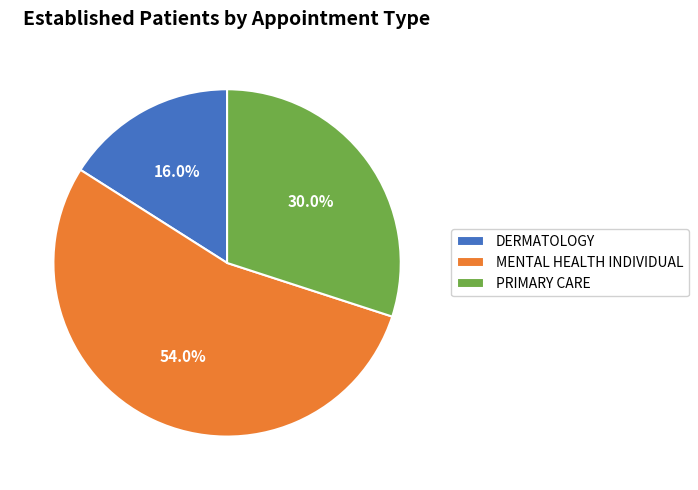

How much of the chart is everything except MENTAL HEALTH INDIVIDUAL?

46.0%